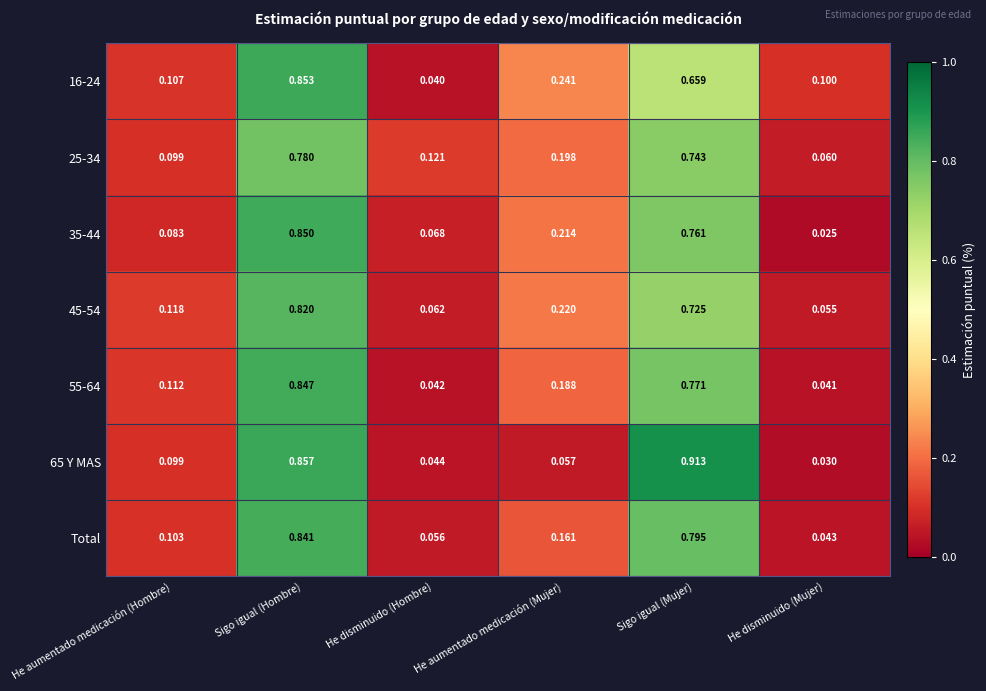

List the labels in order of 25-34 value, largest first.

Sigo igual (Hombre), Sigo igual (Mujer), He aumentado medicación (Mujer), He disminuido (Hombre), He aumentado medicación (Hombre), He disminuido (Mujer)